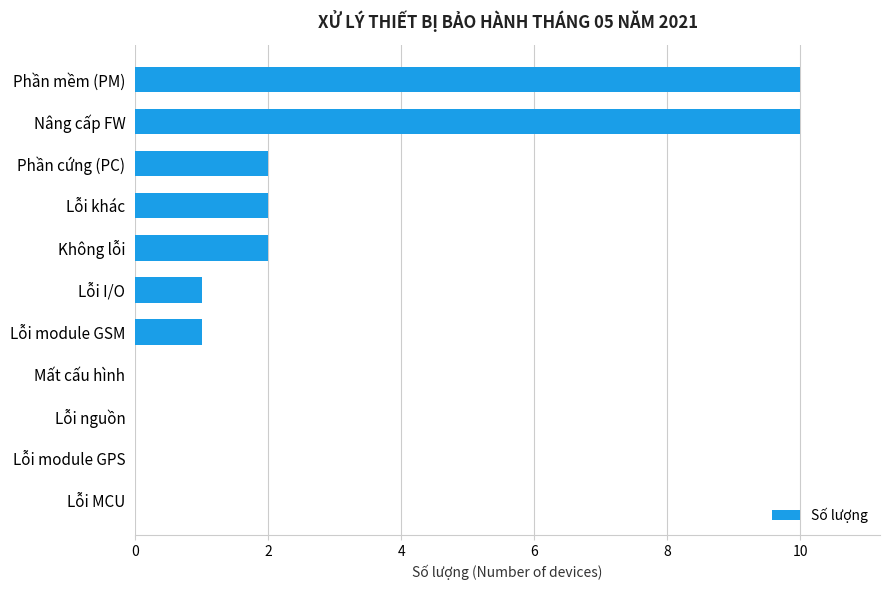

What is the maximum value shown in the chart?

10